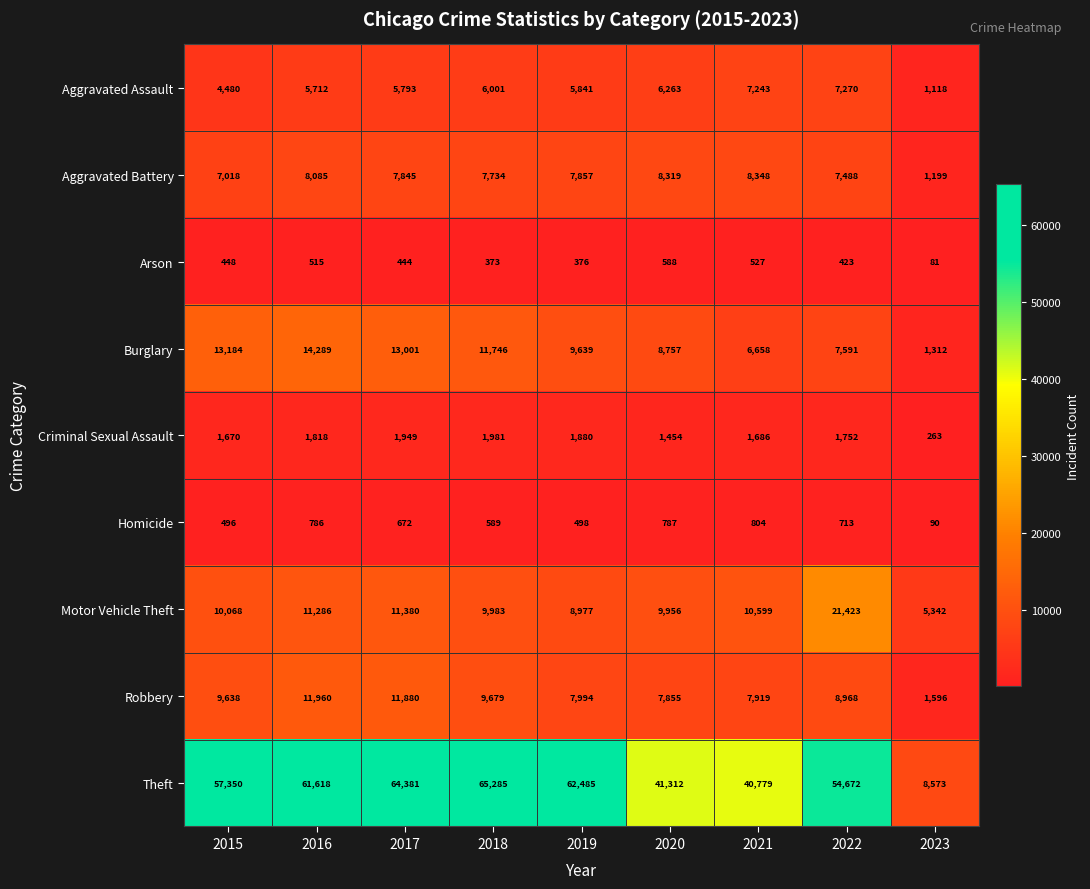

The Criminal Sexual Assault series shows 374 at 2023. True or false?

False